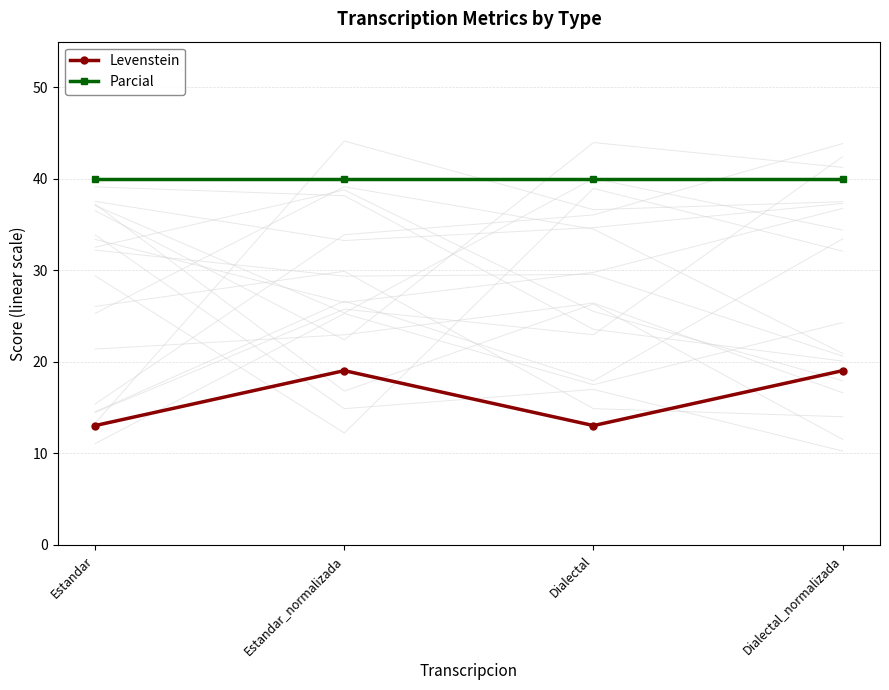

What is the approximate value of Parcial at Estandar_normalizada?

40.0